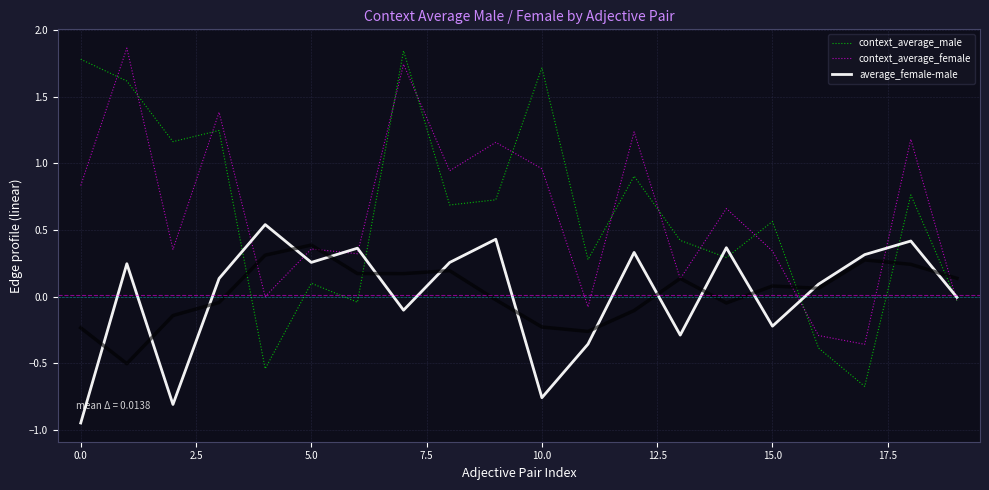

What is the approximate value of context_average_female at 11?

-0.1